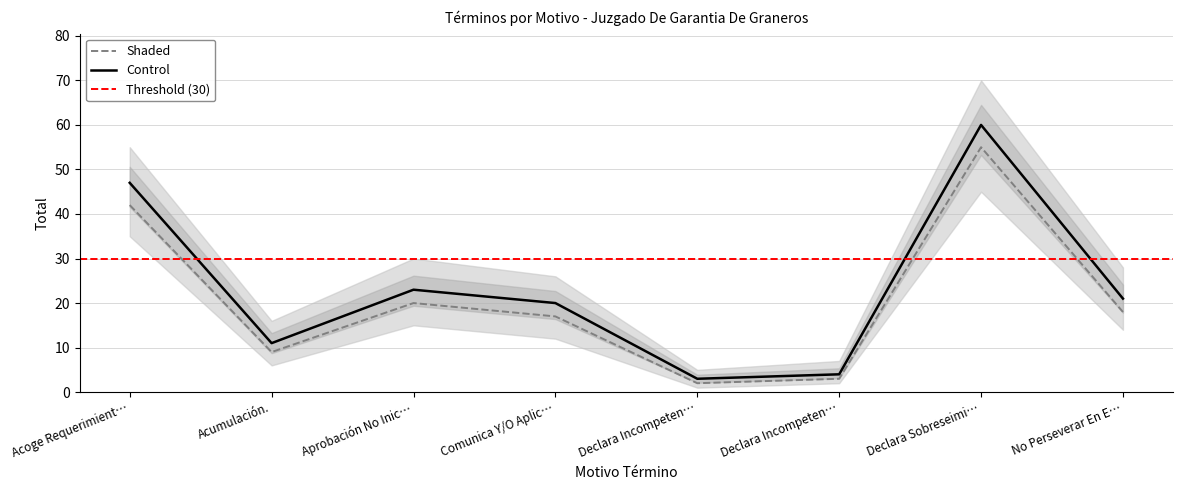

The value of Shaded at No Perseverar En E… is 18. True or false?

True